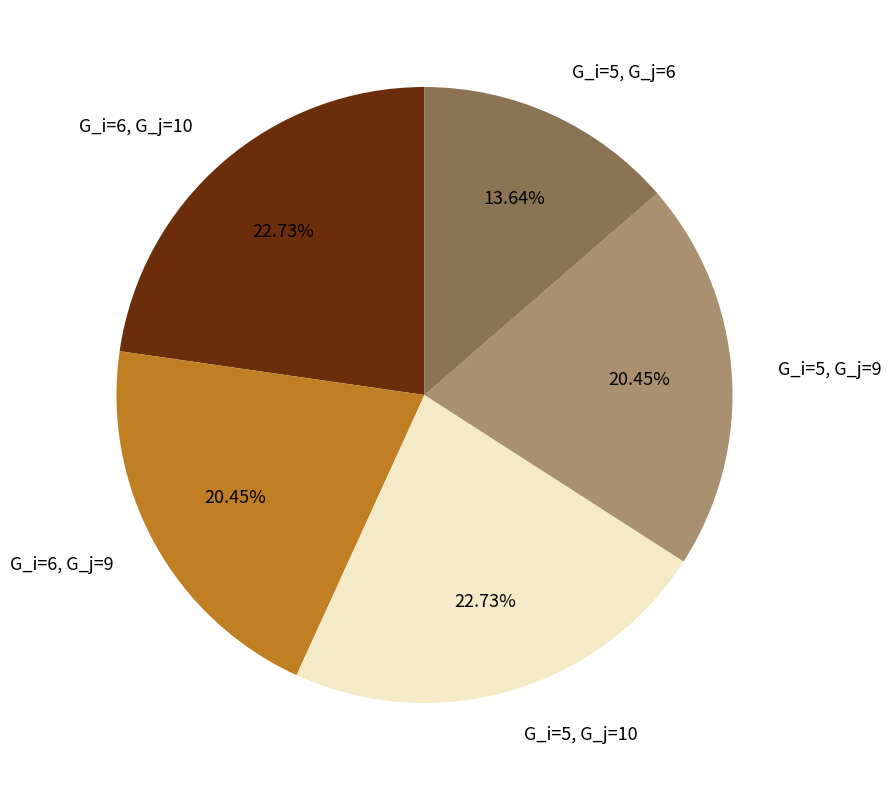

Is there any slice that represents more than half of the pie?

No